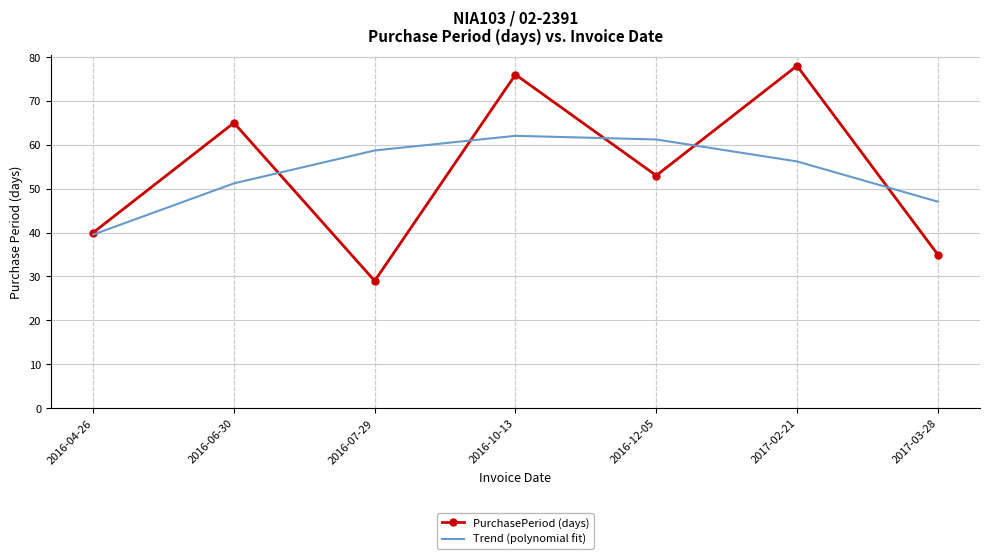

At how many categories does at least one series exceed 73?

2